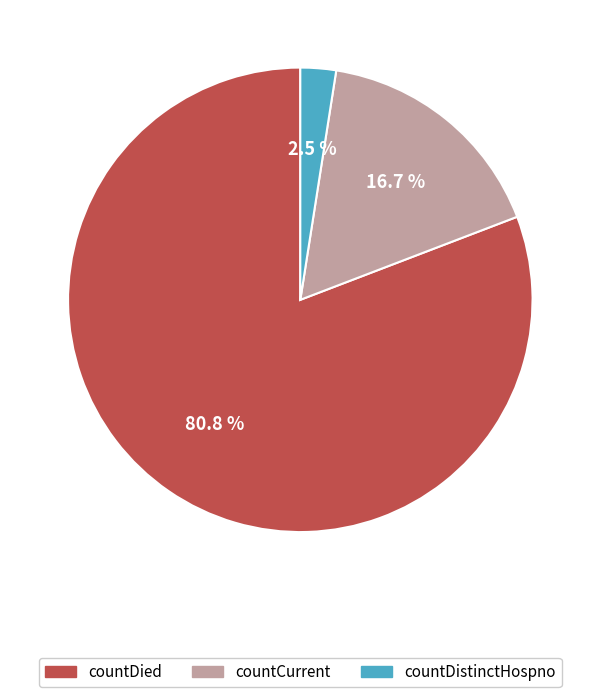

How many segments does this pie chart have?

3